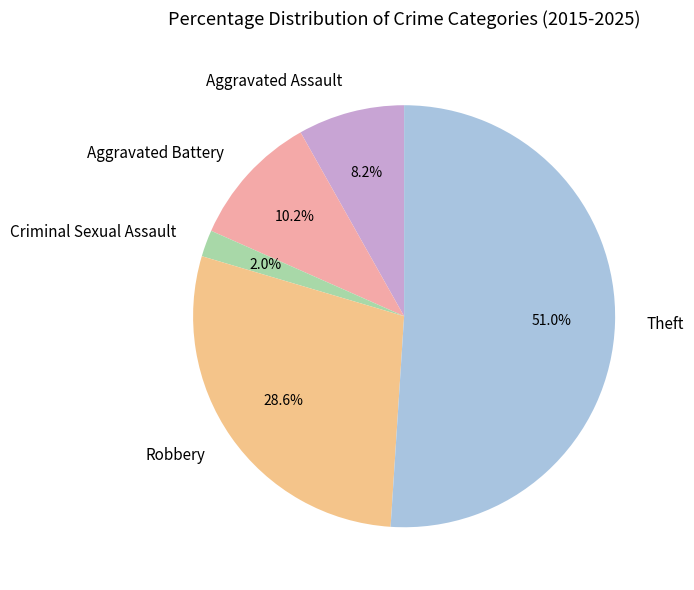

True or false: Aggravated Assault accounts for 20% of the total.

False